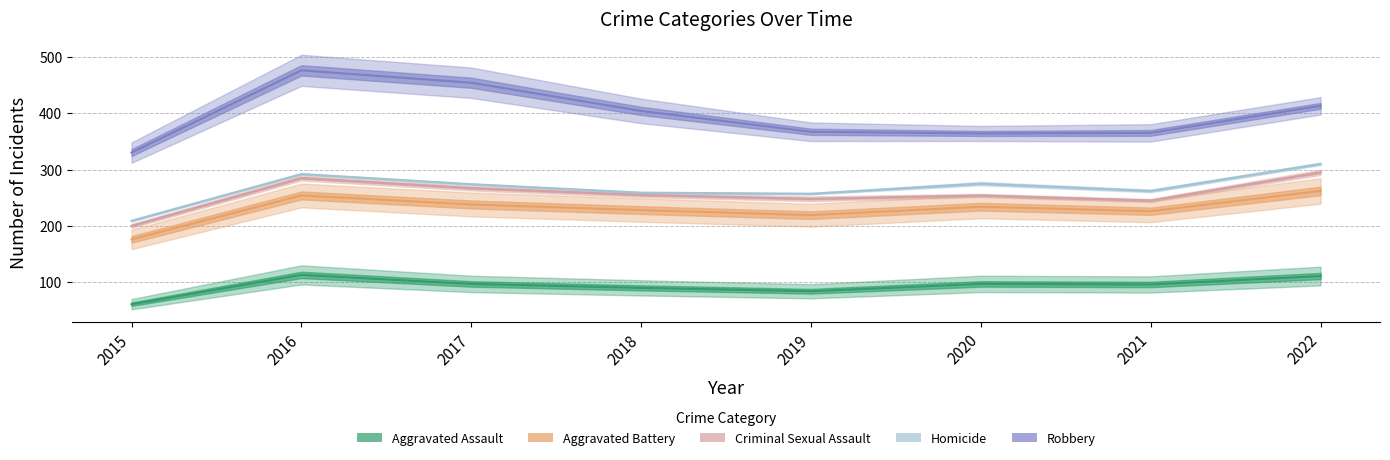

What is the greatest value displayed?

476